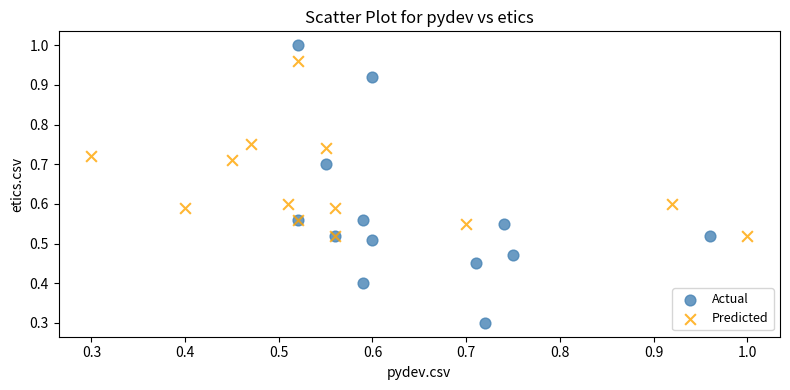

Which series reaches the maximum Y coordinate?

Actual